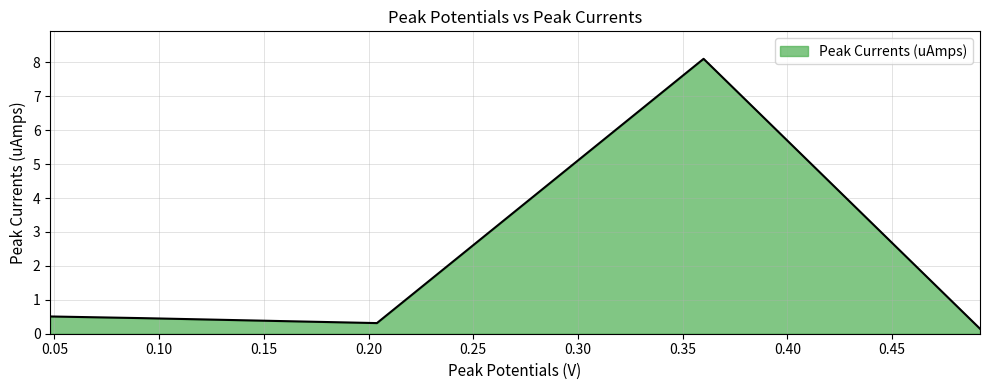

What is the sum of all values?

9.5